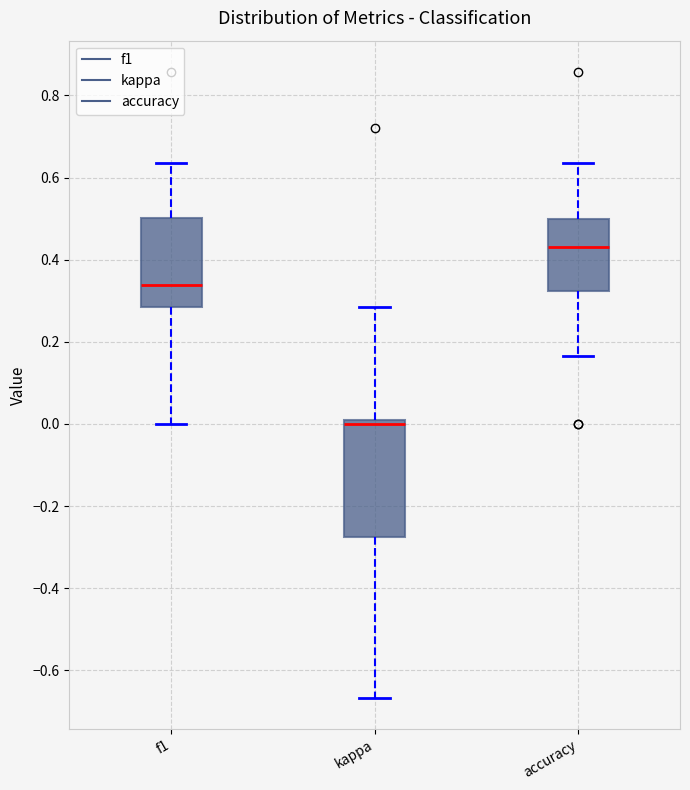

Which box's median line is the lowest?

kappa